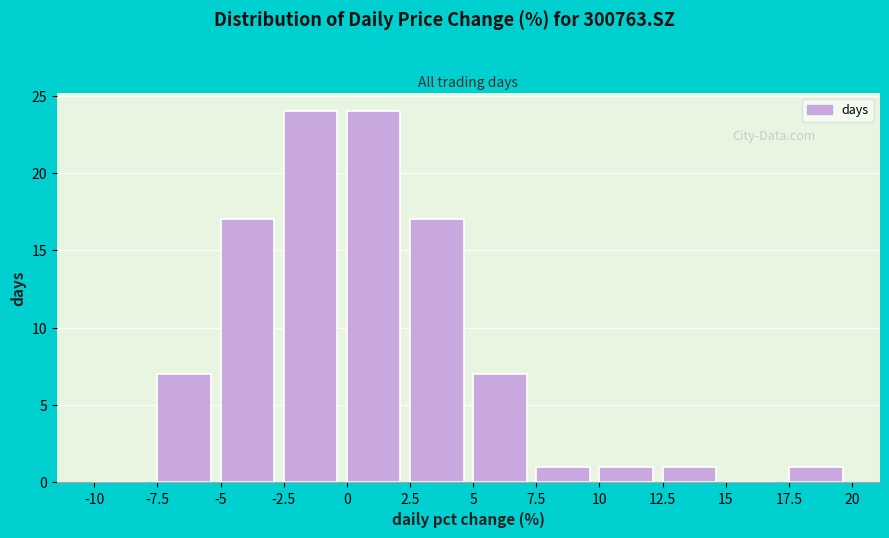

How tall is the bar that spans -5 to -2.5 on the x-axis? The values are not printed on the chart, so give them approximately, as read against the axis.

17